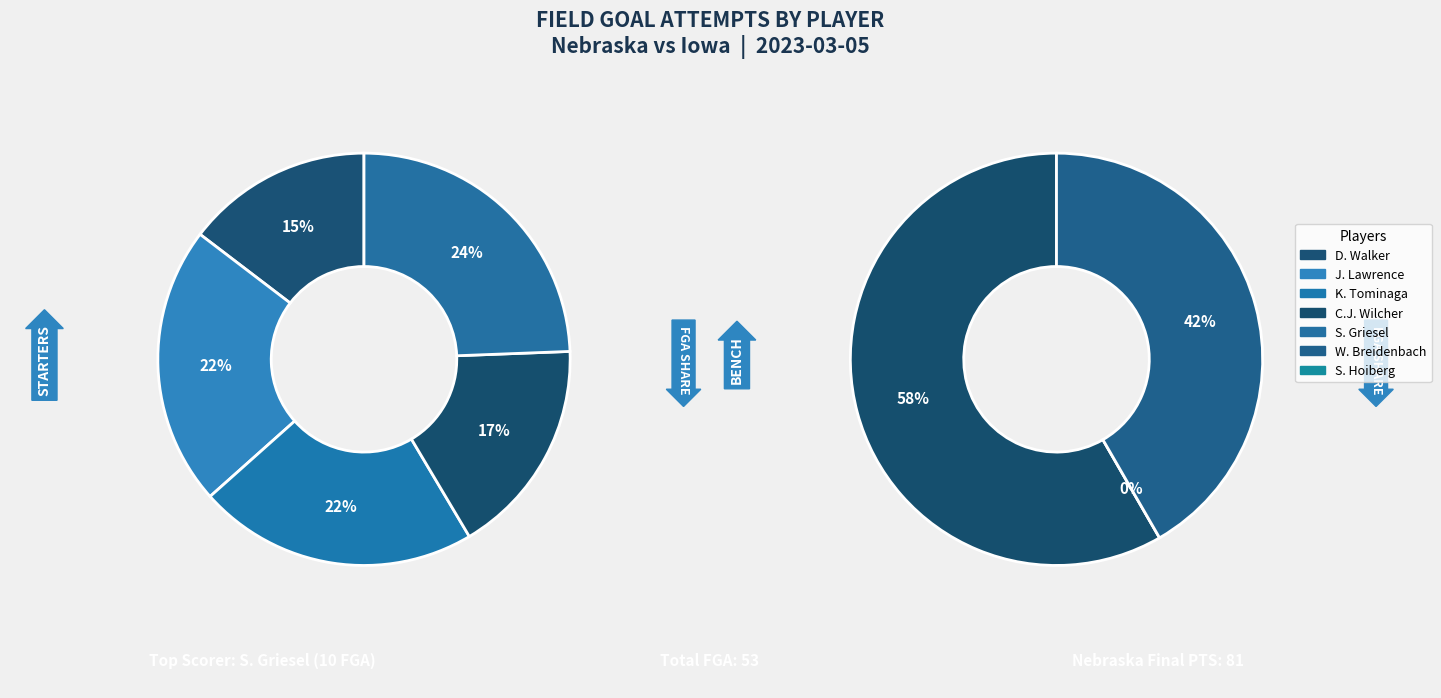

What portion of the pie excludes S. Griesel?

81.1%